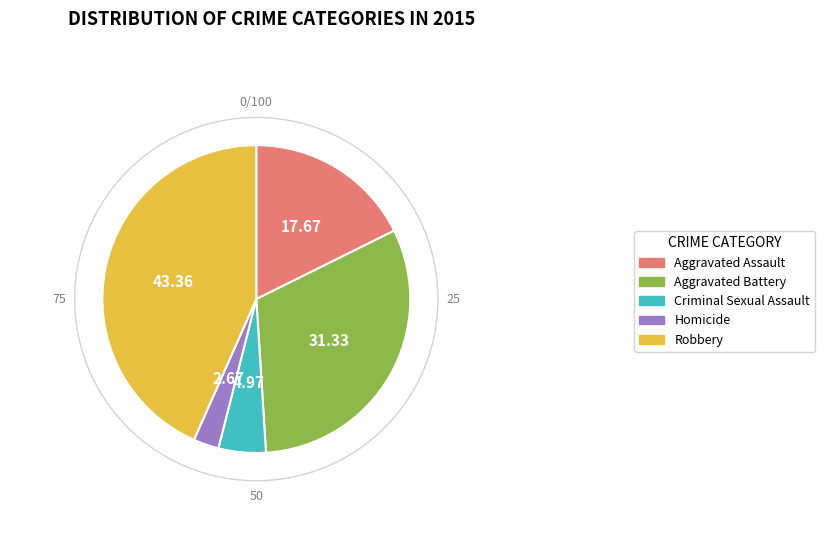

Combined, do Criminal Sexual Assault and Aggravated Battery account for over 50%?

No